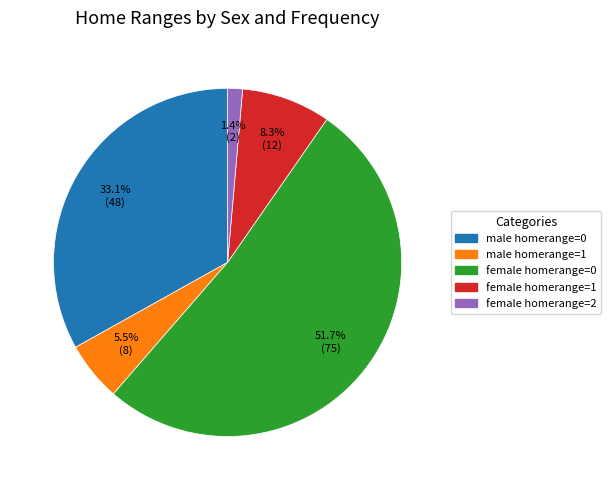

Count the number of slices in the pie.

5